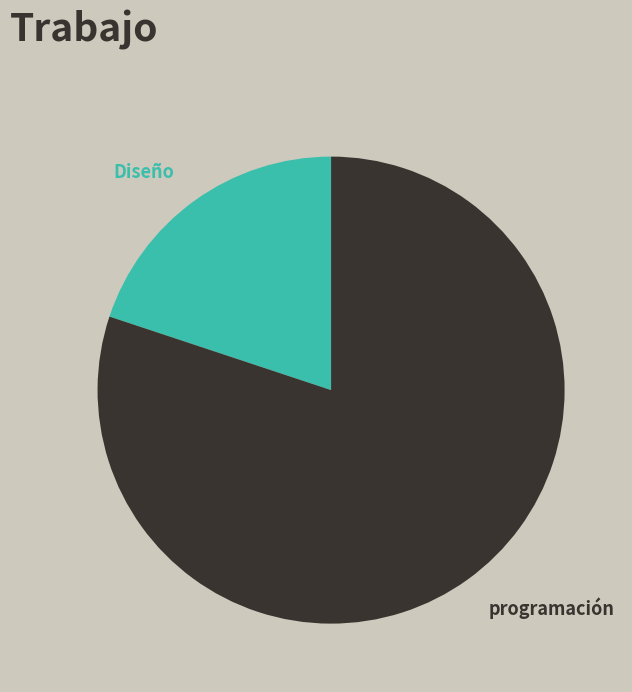

Count the number of slices in the pie.

2